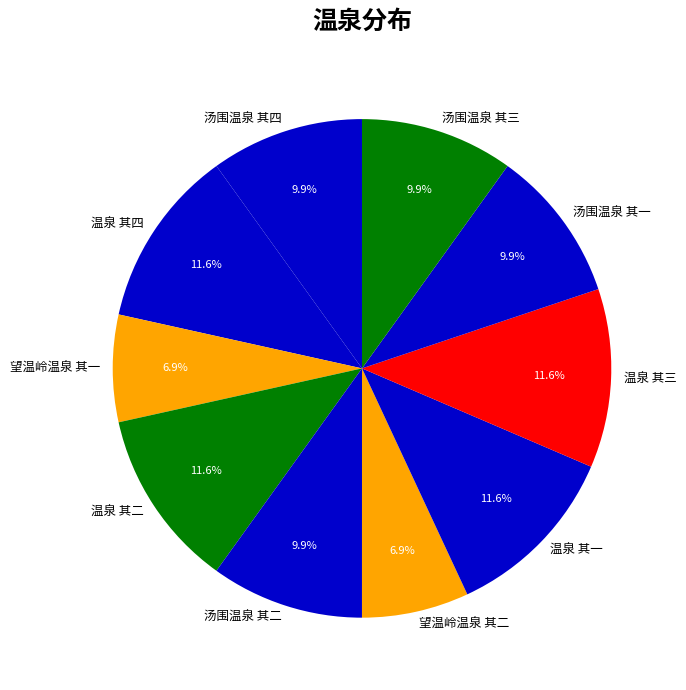

Is it true that 温泉 其一 is 23% of the pie?

False